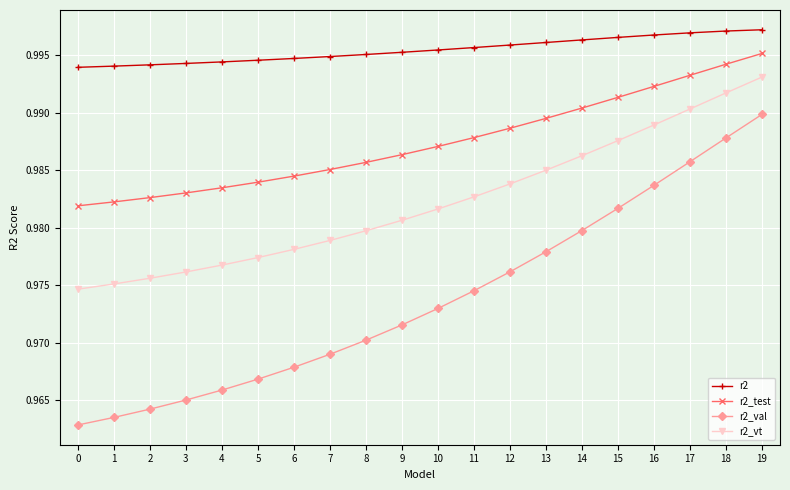

What is the sum of the r2_vt values at 8 and 14?

2.0